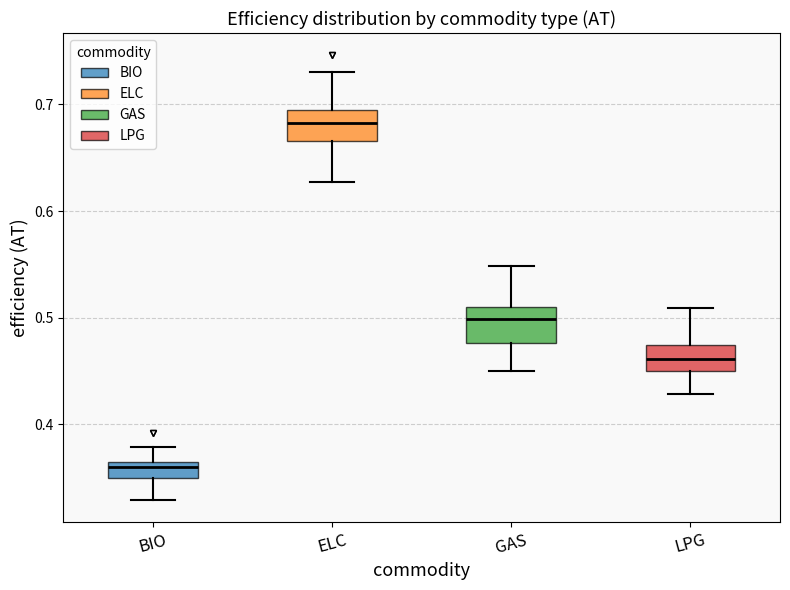

Which box has the lowest median line?

BIO